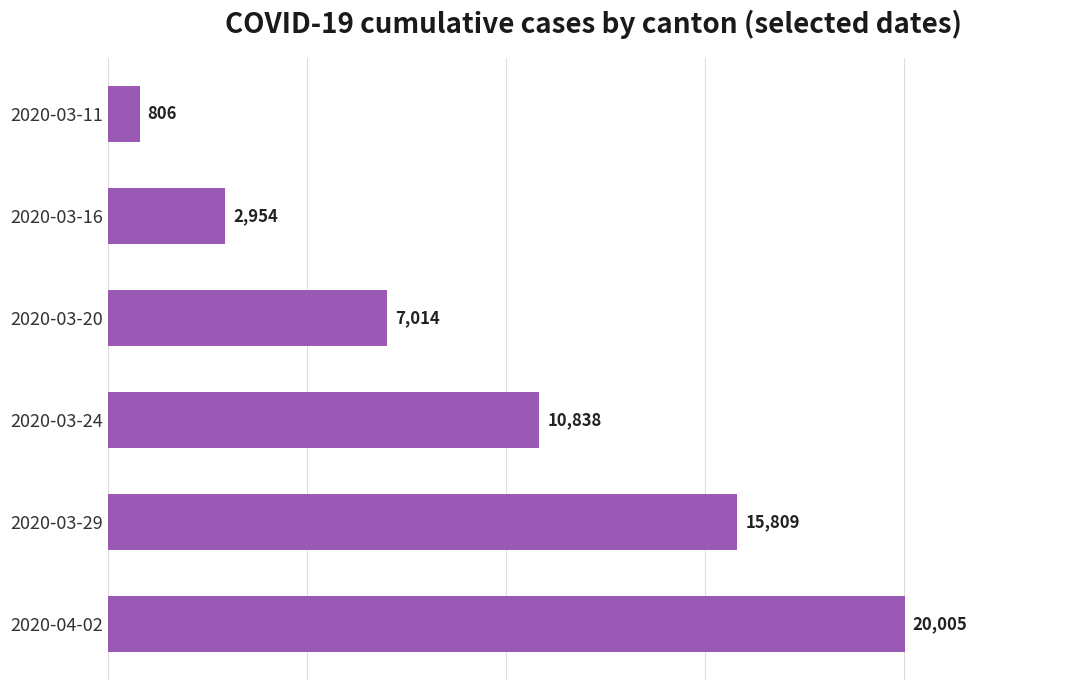

Which category has the lowest value across all series?

2020-03-11